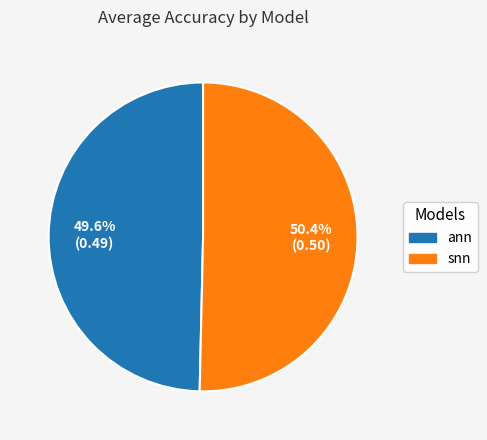

True or false: ann accounts for 50% of the total.

True